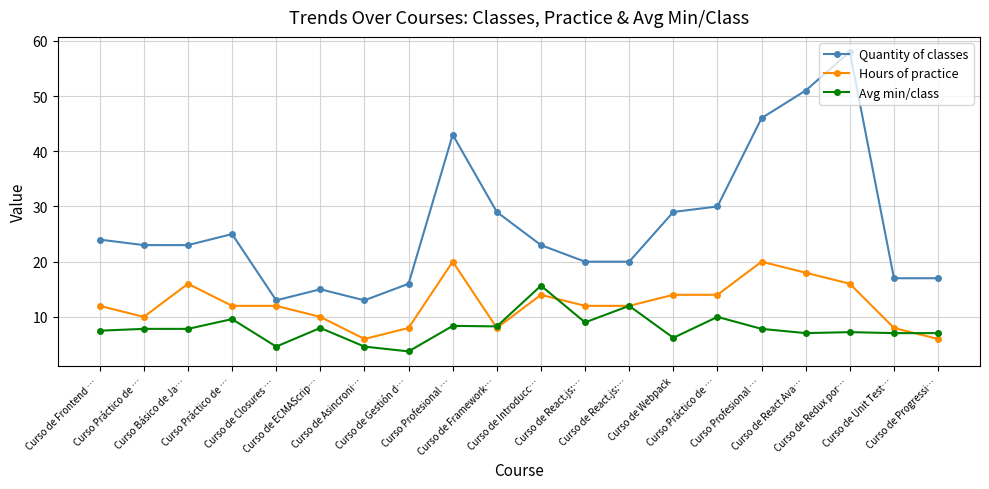

What are all the series names shown in the legend?

Quantity of classes, Hours of practice, Avg min/class